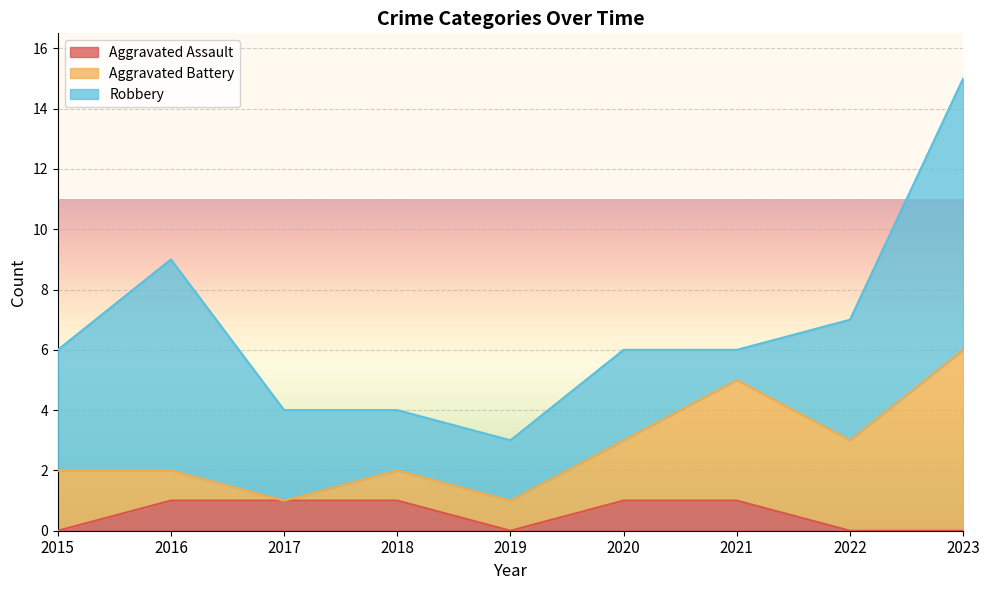

Which series has the largest range (max minus min)?

Robbery